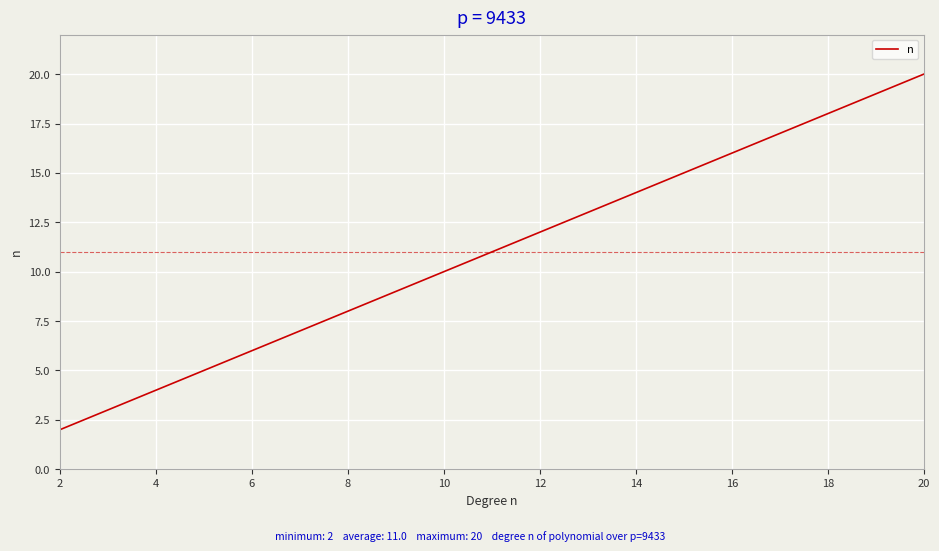

What is the difference between the maximum and minimum values?

18